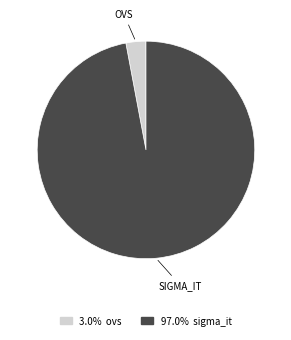

Is there any slice that represents more than half of the pie?

Yes